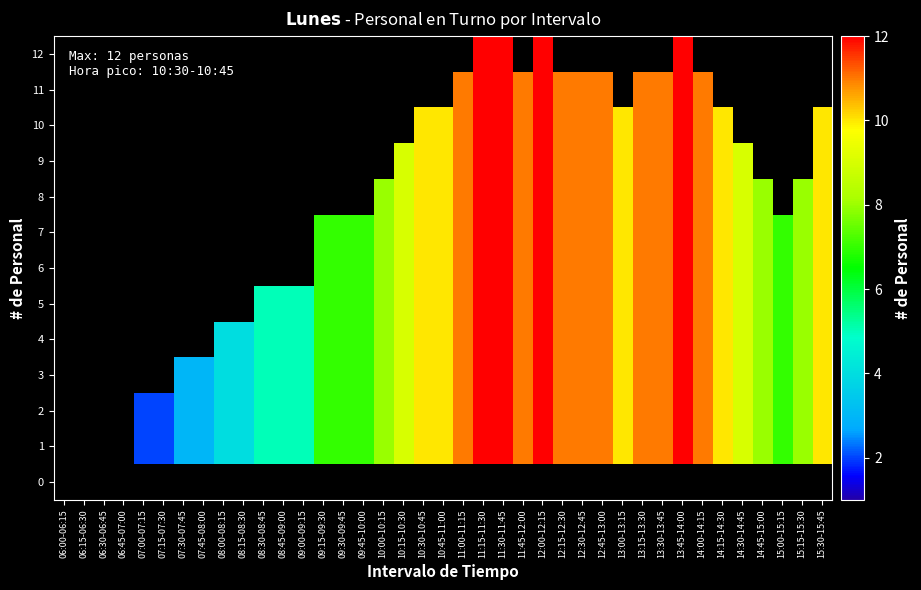

Count the number of data series in this chart.

13